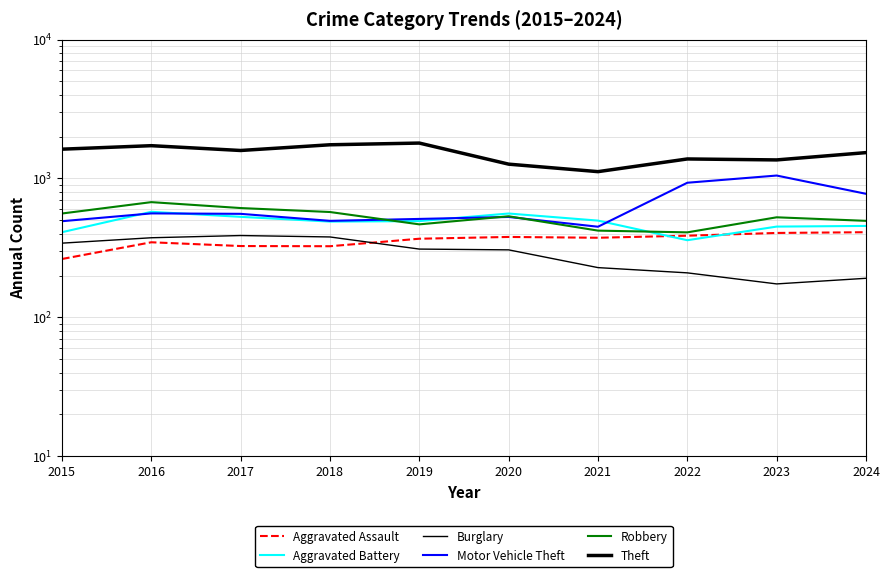

Reading right to left, list all the values displayed in this chart.

Aggravated Assault: 410	405	387	374	379	368	325	326	347	263
Aggravated Battery: 455	450	359	497	559	493	489	529	575	410
Burglary: 191	174	209	228	306	310	379	388	374	342
Motor Vehicle Theft: 775	1049	931	449	528	511	495	556	560	492
Robbery: 495	525	409	421	534	467	573	612	675	559
Theft: 1534	1359	1381	1119	1267	1797	1747	1589	1721	1624